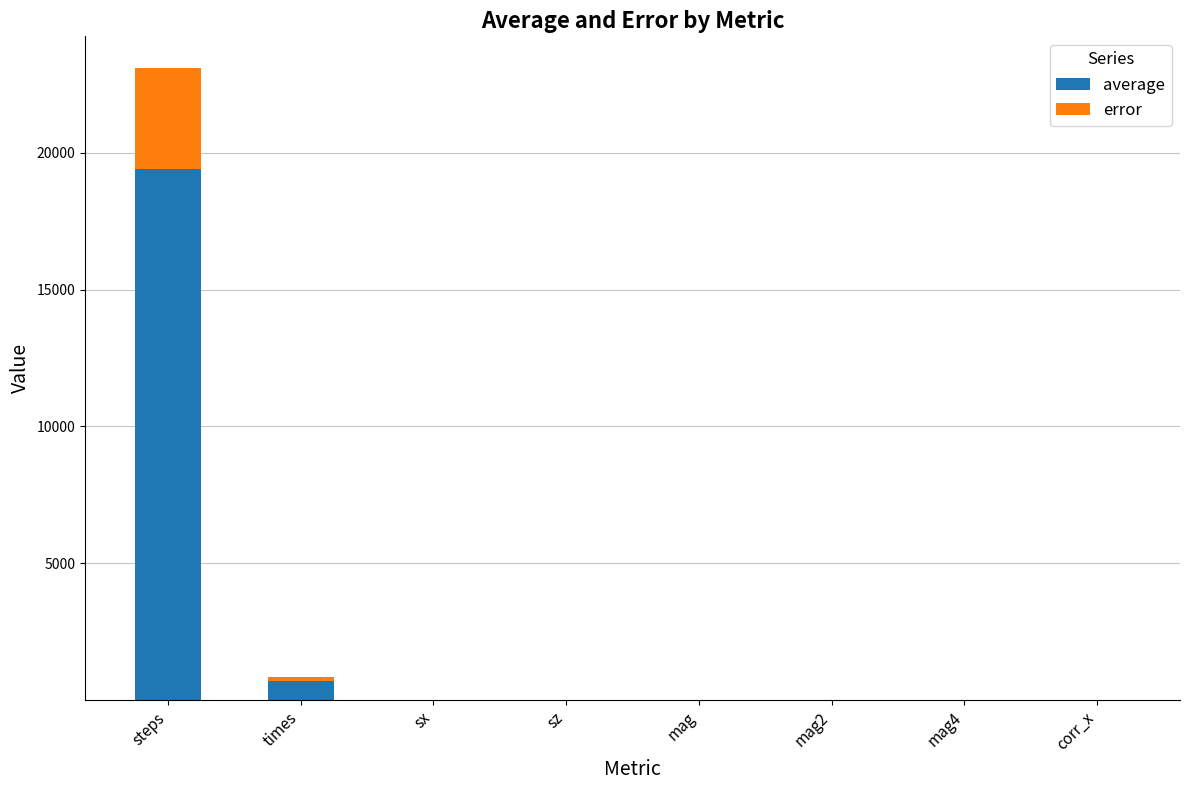

True or false: average has a value of 696.3 at times.

True